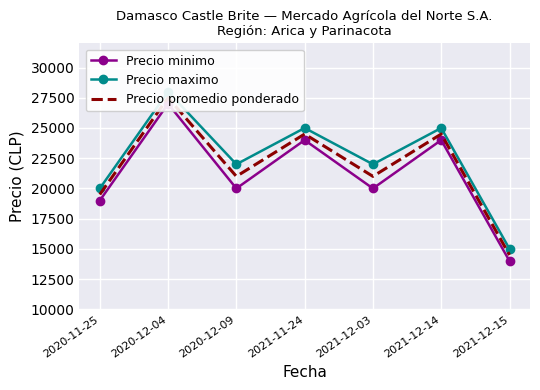

What are all the series names shown in the legend?

Precio minimo, Precio maximo, Precio promedio ponderado